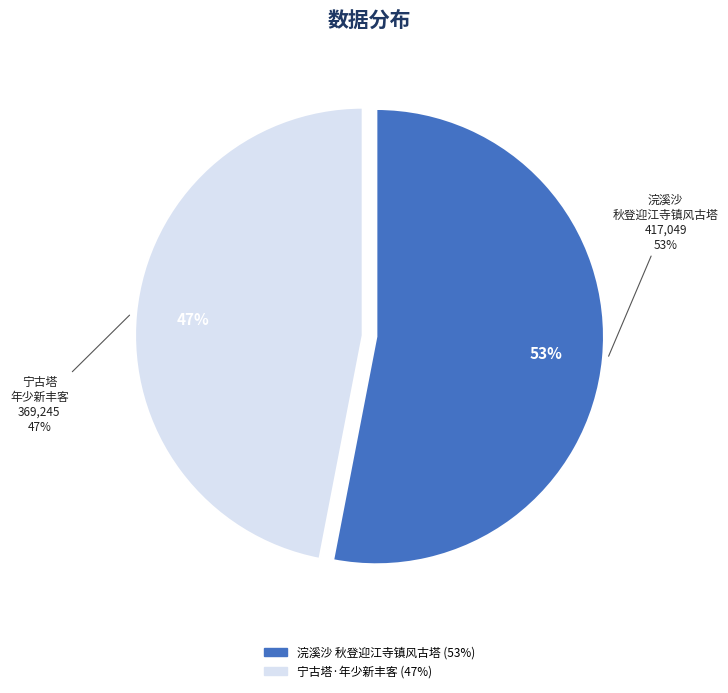

To the nearest percent, what is the average slice percentage?

50%